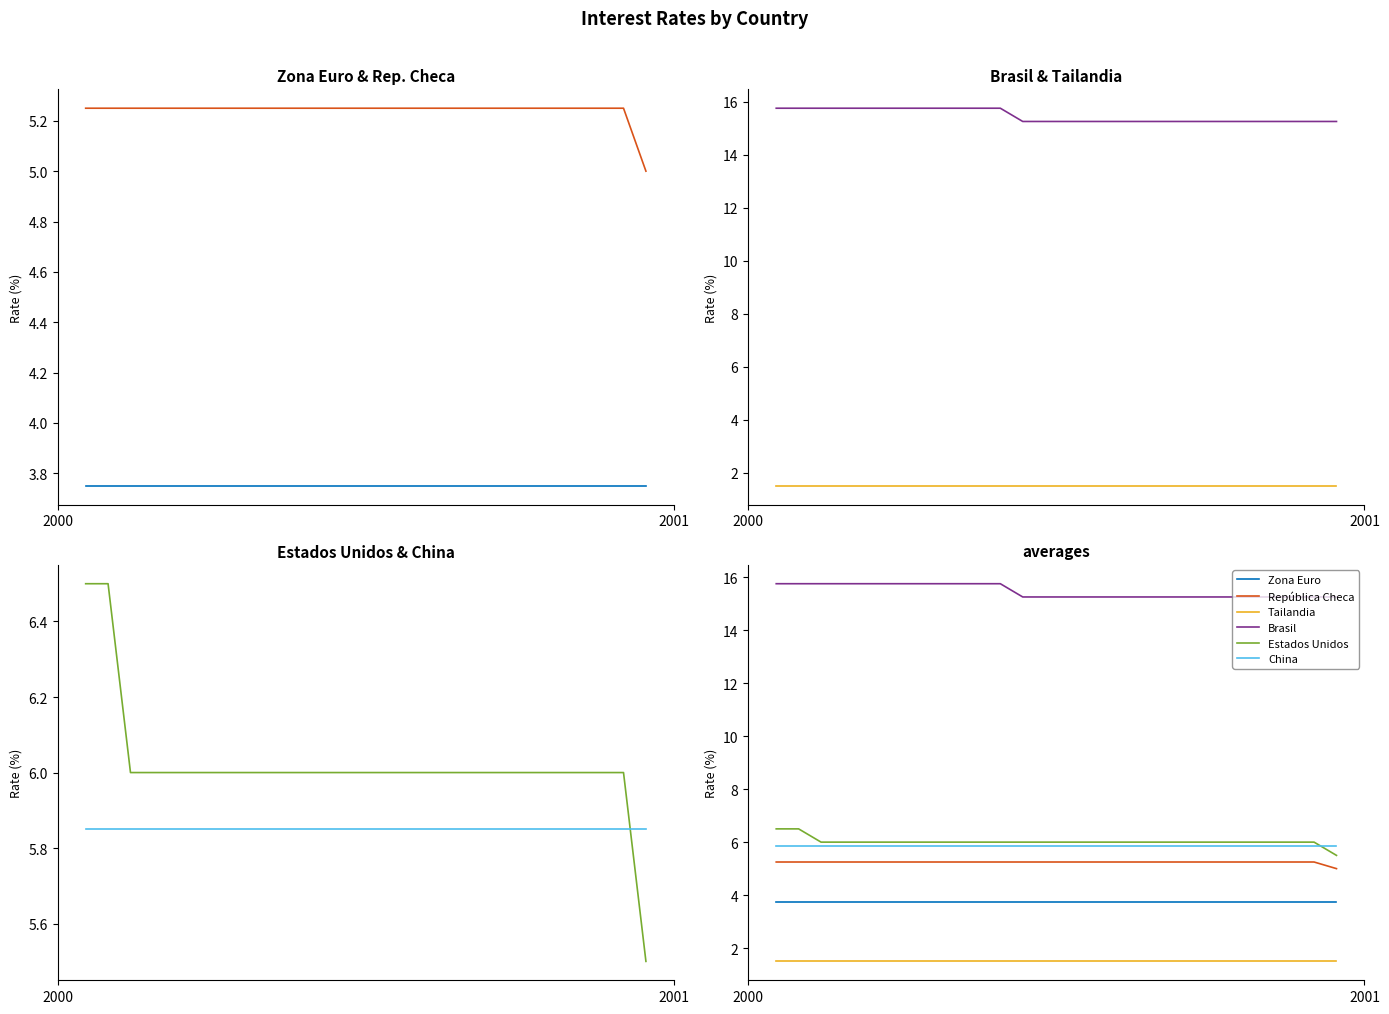

The Estados Unidos series shows 2.3 at 12. True or false?

False